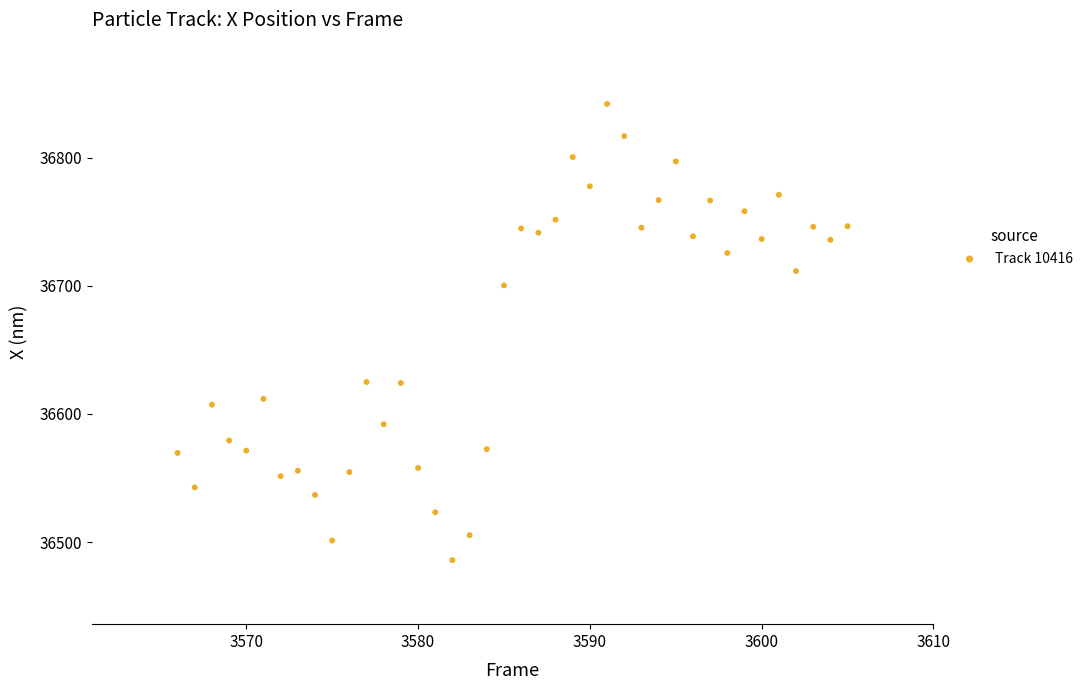

What is the range of X values (max minus min)?

39.0